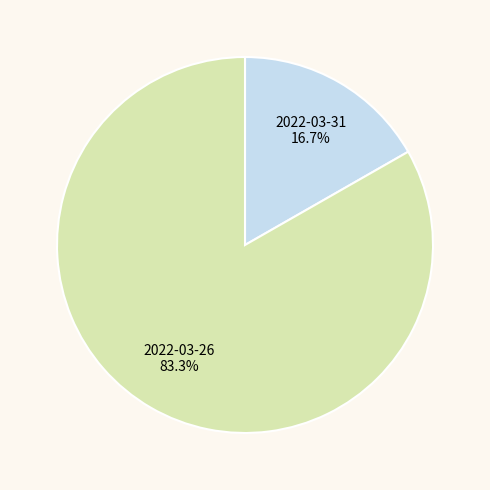

To the nearest percent, what is the combined percentage of 2022-03-26 and 2022-03-31?

100%